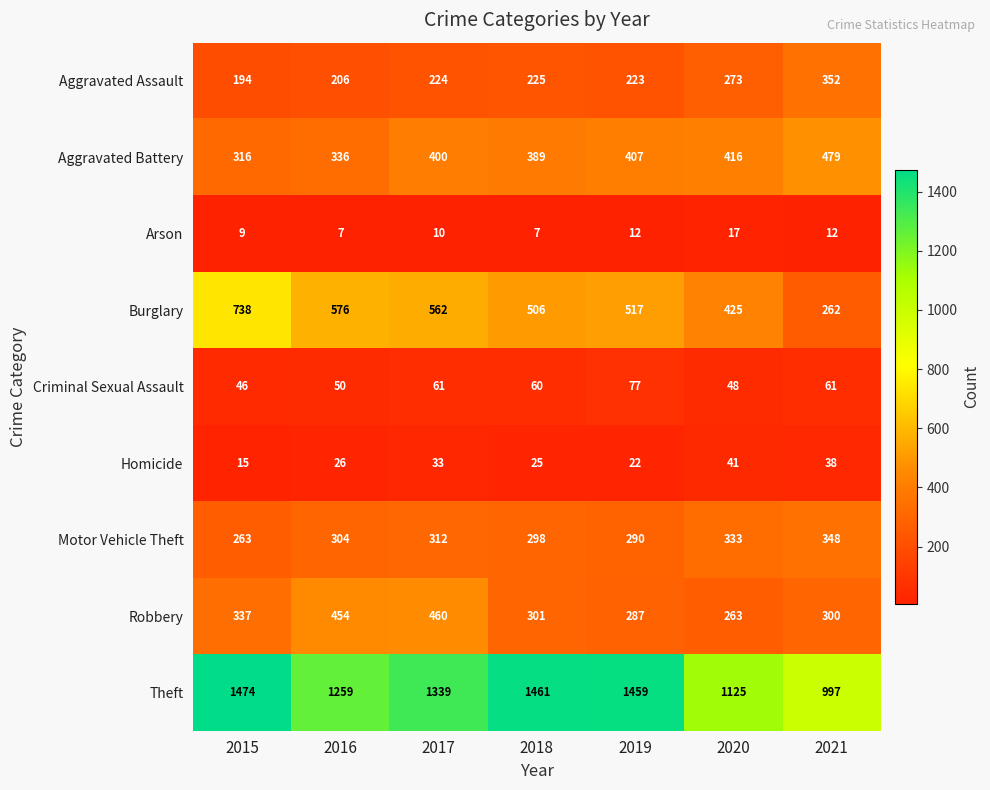

What is the difference between the maximum and minimum values in the Aggravated Battery series?

163